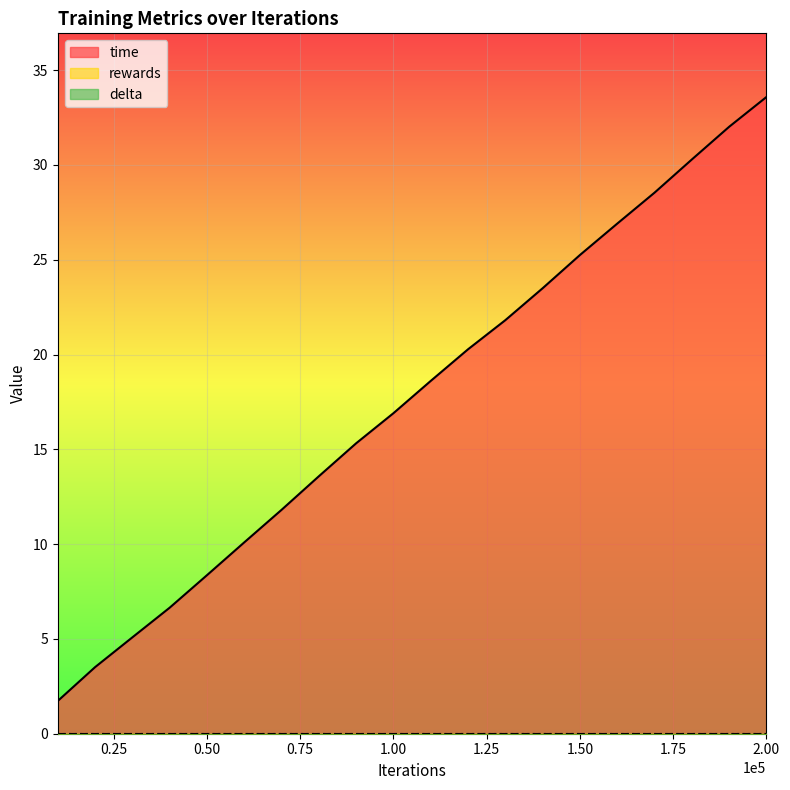

Rank the series at 200000 from lowest to highest value.

rewards, delta, time